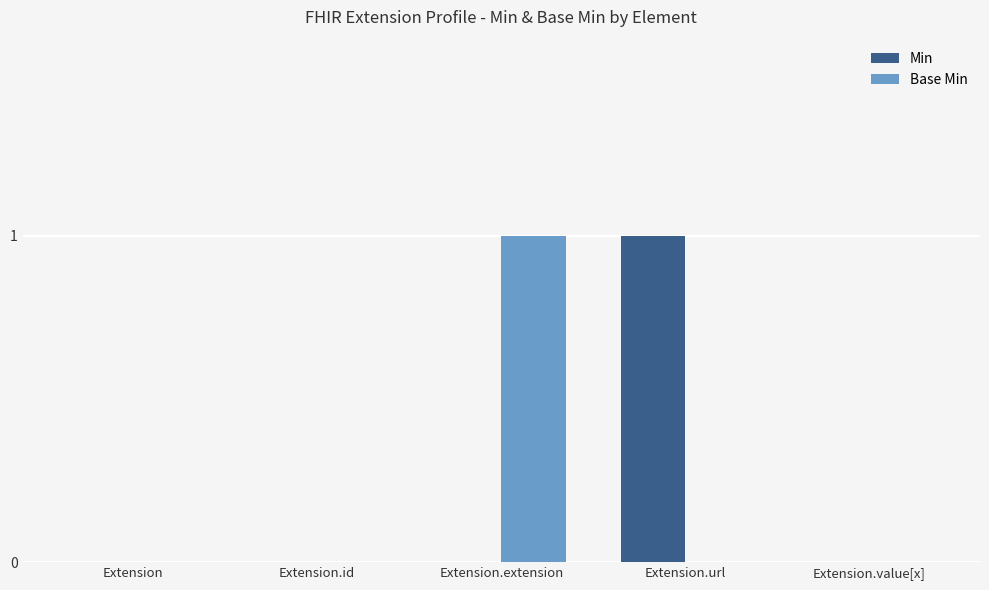

True or false: Base Min has a value of 1 at Extension.extension.

True